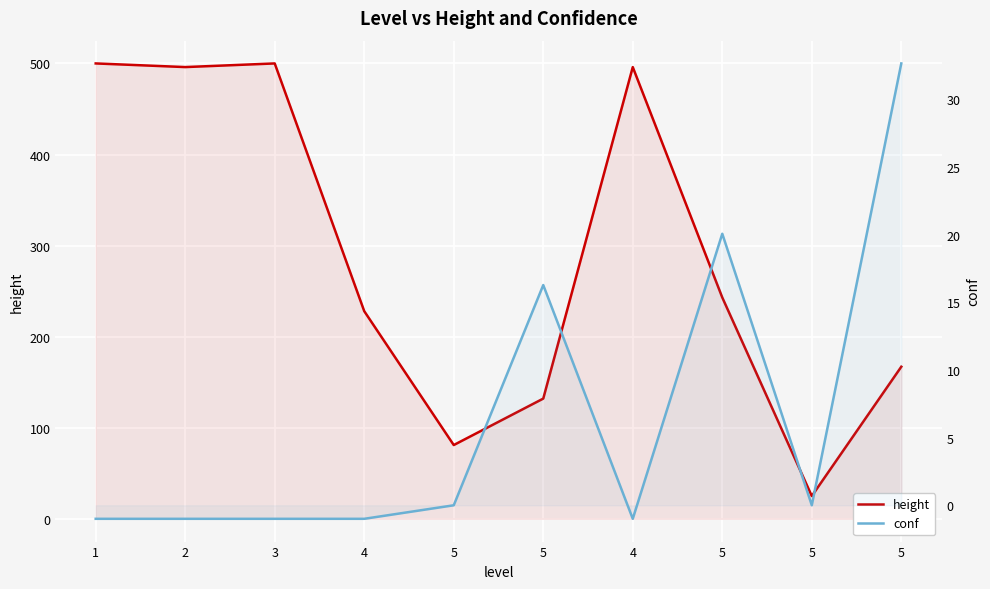

What is the total value across all series at 5?

81.0